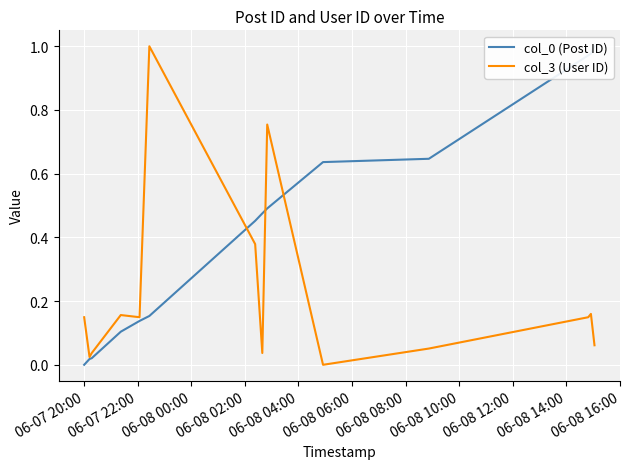

What is the label of the 14th point from the right?

06-07 20:00